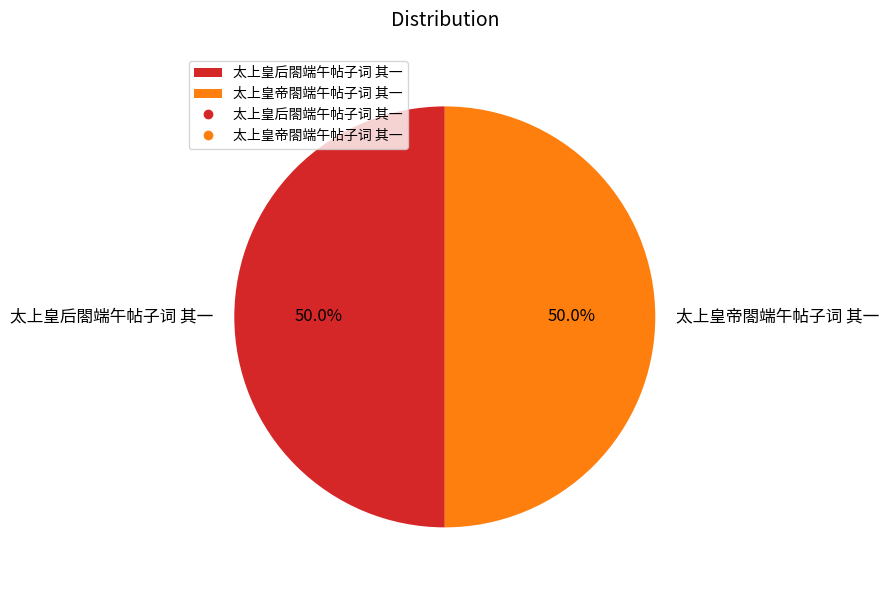

Do 太上皇后閤端午帖子词 其一 and 太上皇帝閤端午帖子词 其一 together represent more than half of the pie?

Yes